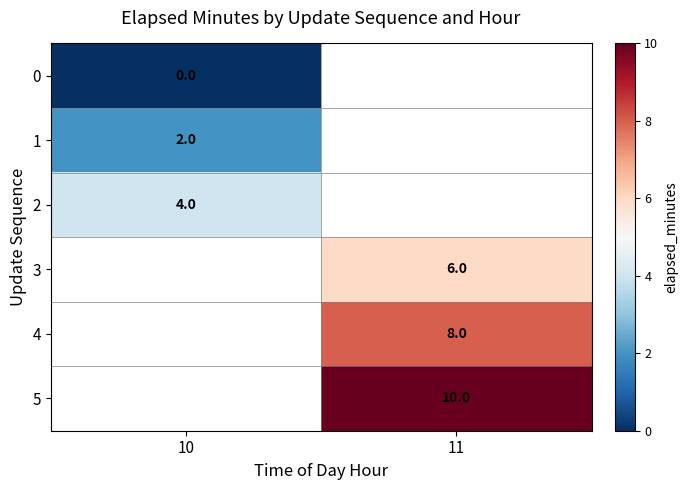

The 4 series shows 8 at 11. True or false?

True